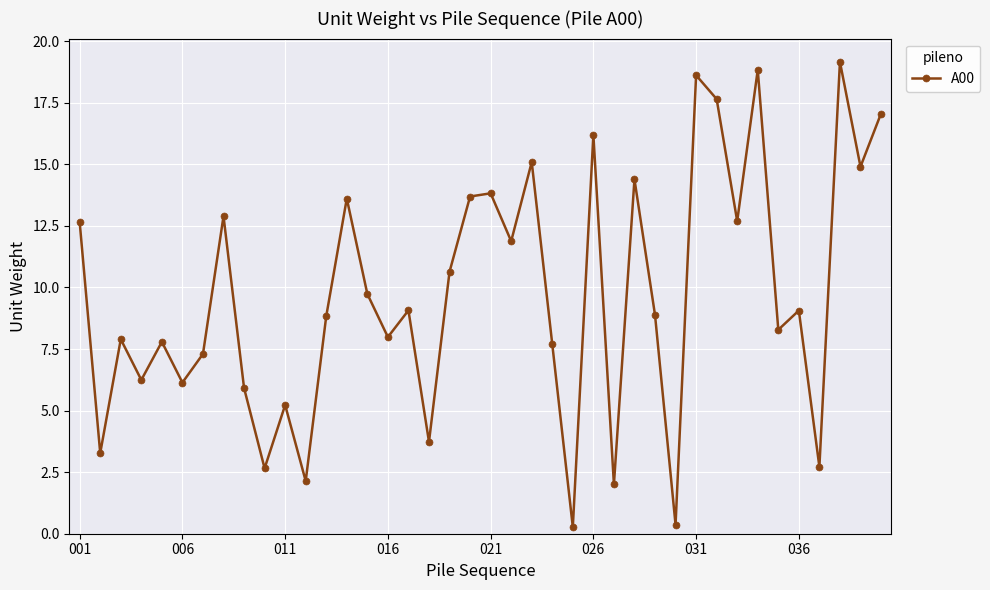

How many interior local valleys (lower than both neighbors) does the data have?

15